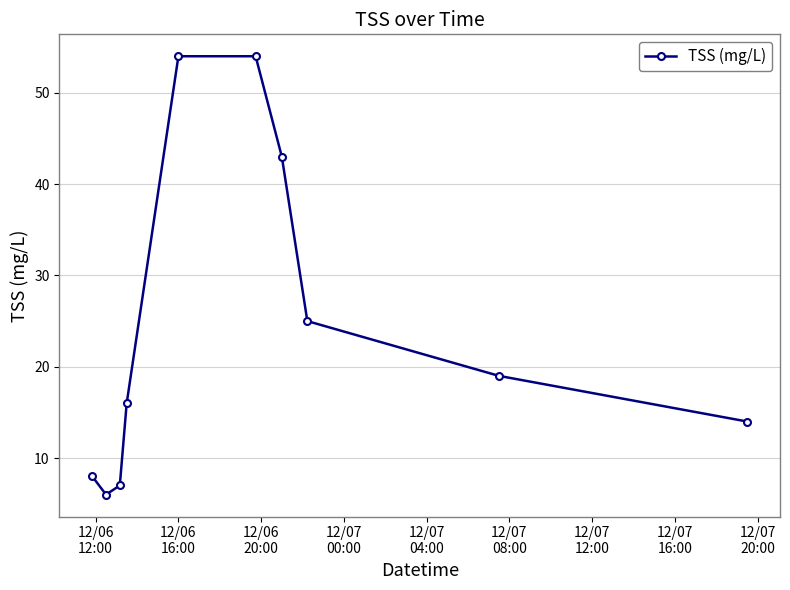

What is the value of the 5th point from the left?

54